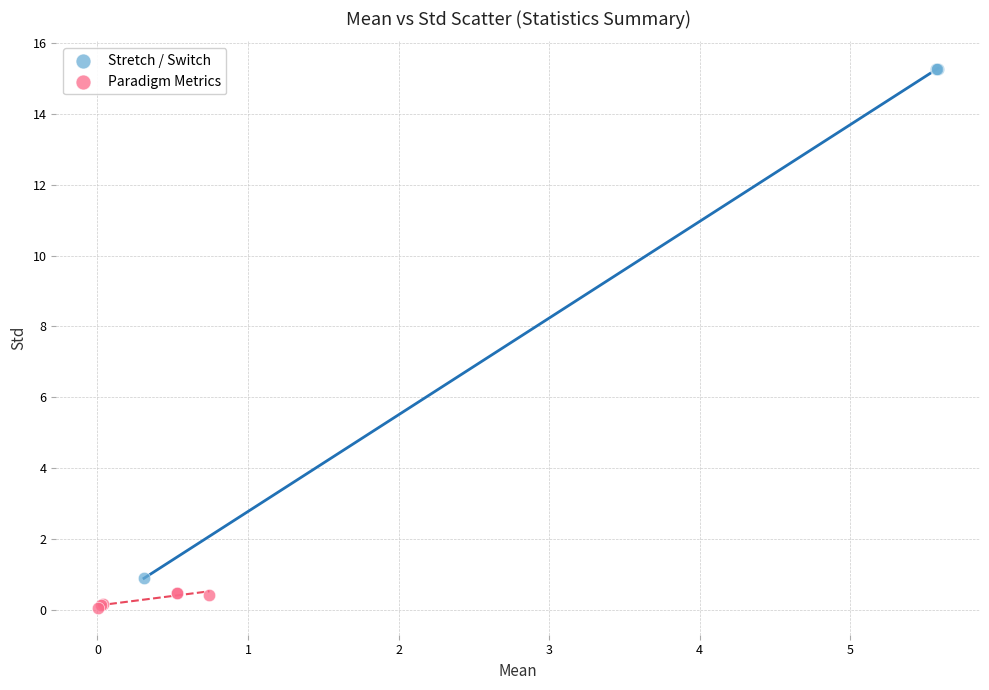

Which series has the largest Y range (max minus min)?

Stretch / Switch